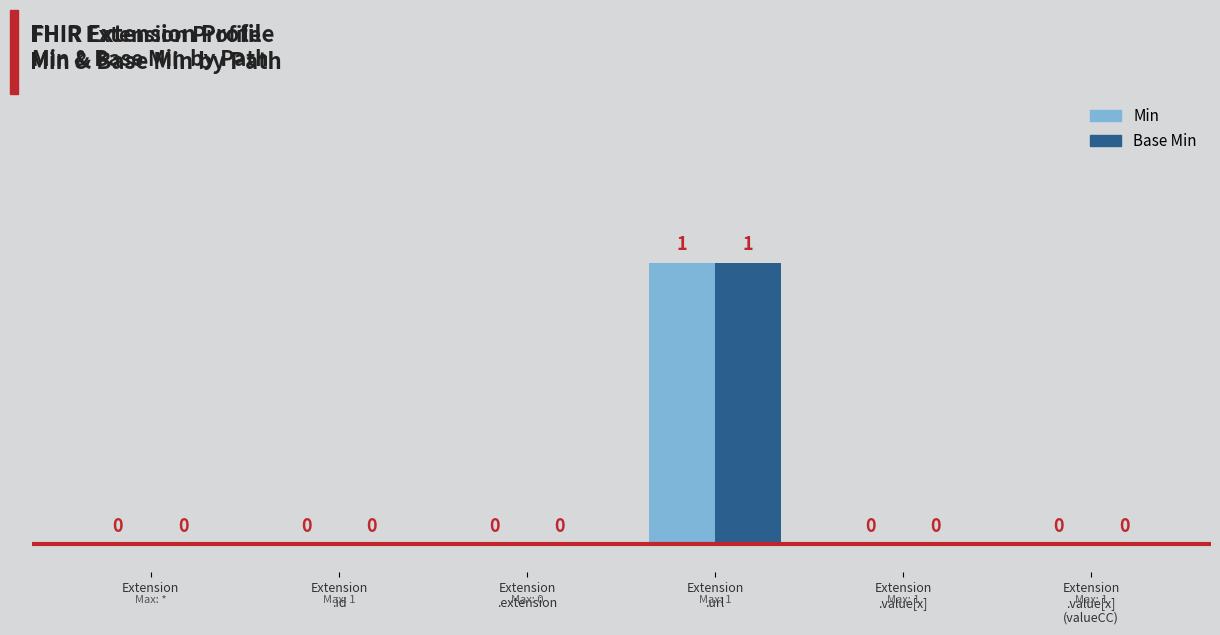

How many data points in Base Min are above 0?

1